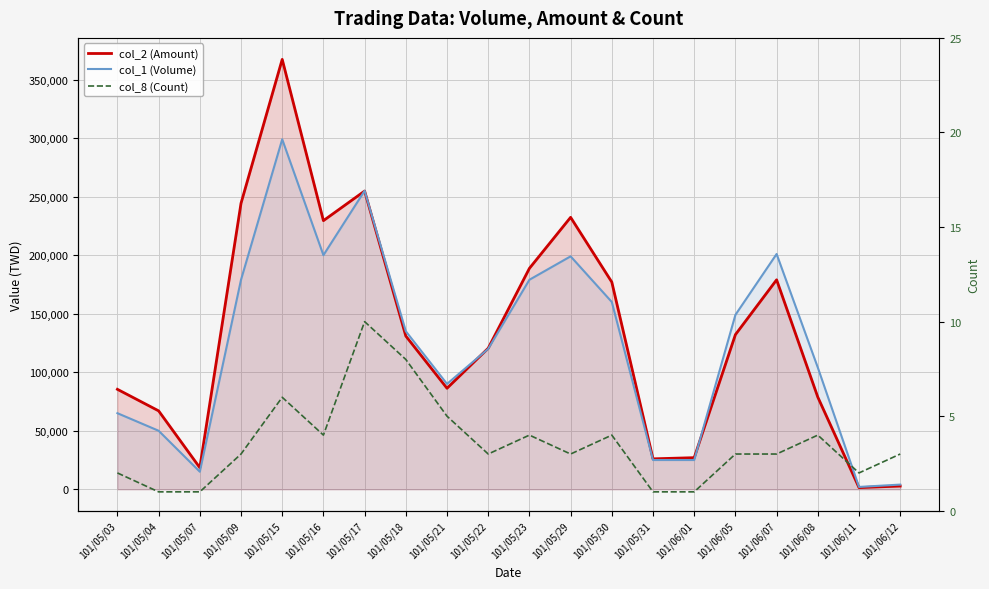

Which category has the highest value in the col_2 (Amount) series?

101/05/15